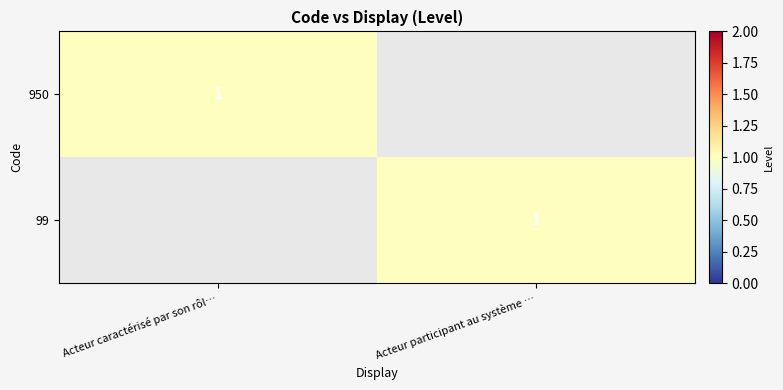

The value of 950 at Acteur caractérisé par son rôl… is 0. True or false?

False